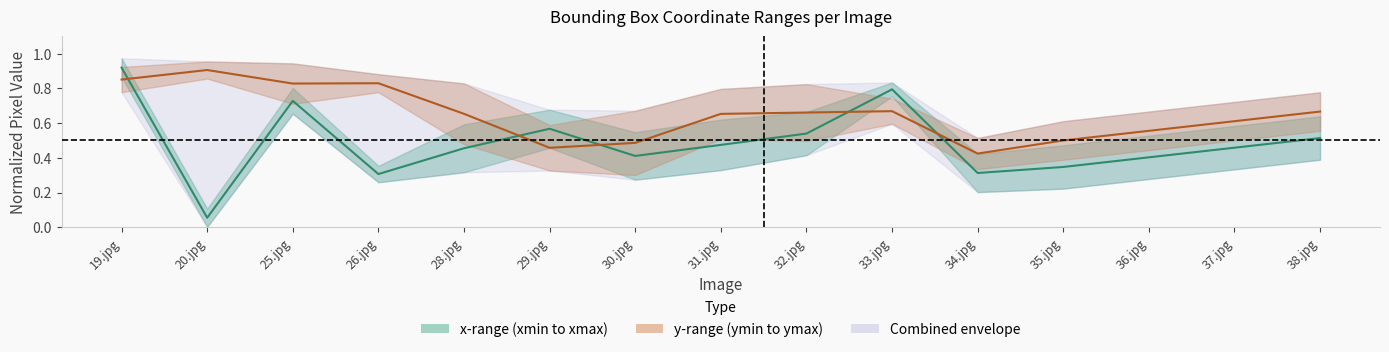

Does the chart have visible grid lines?

No